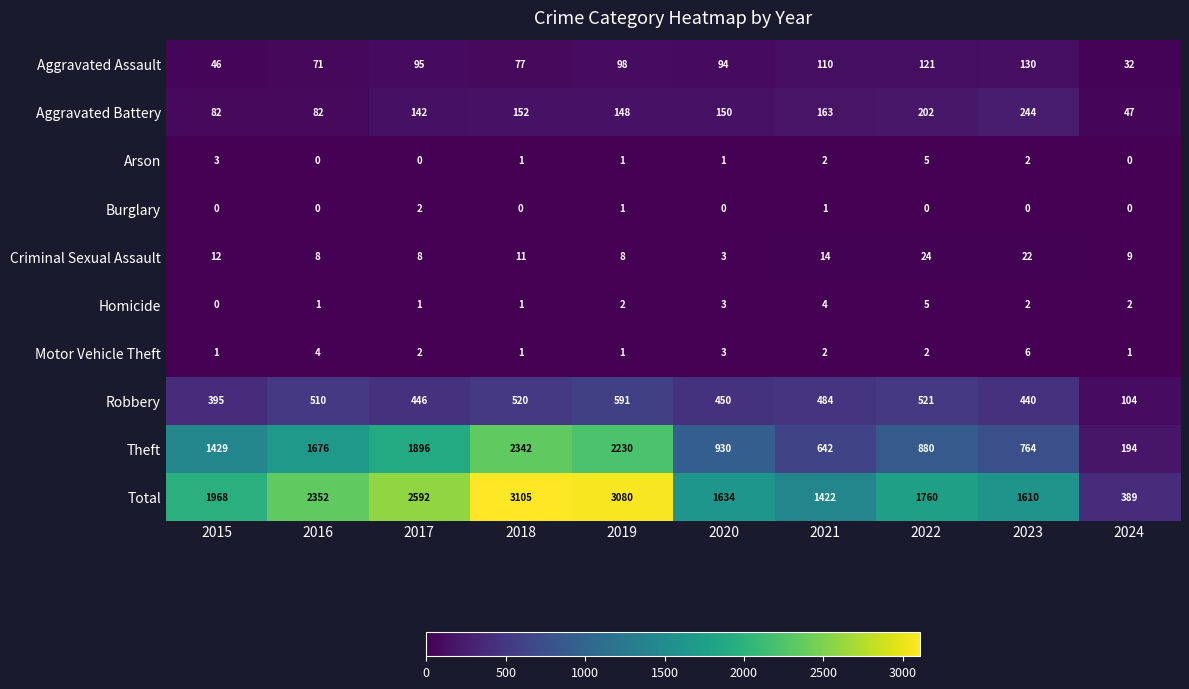

At how many categories does at least one series exceed 1884?

5